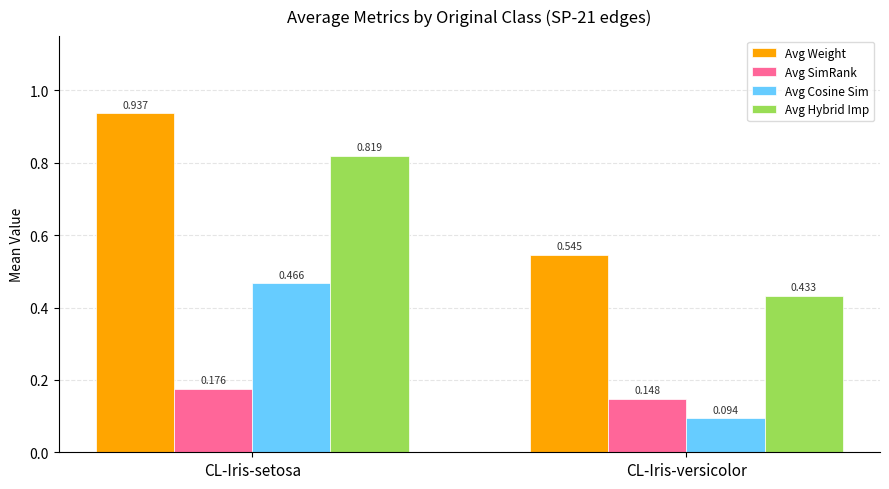

Which label corresponds to the largest value in the chart?

CL-Iris-setosa